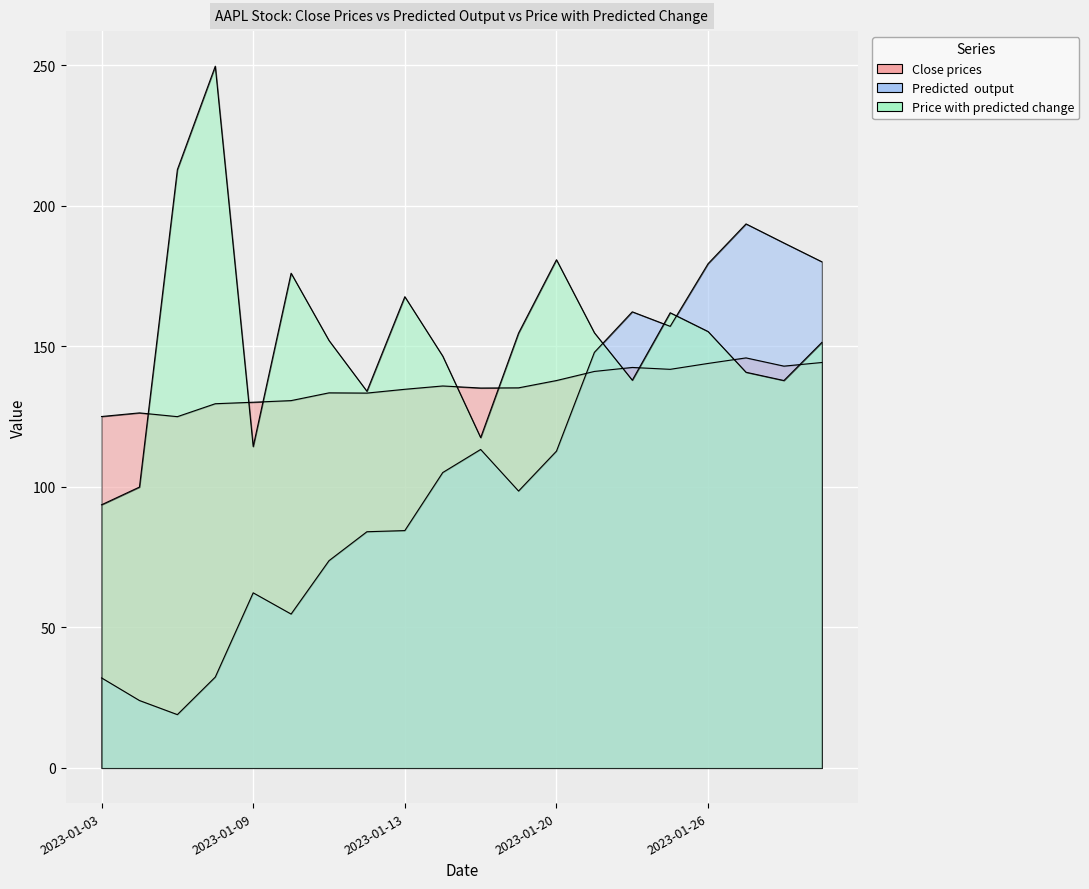

What is the difference between the maximum and second lowest values in the Price with predicted change series?

149.8